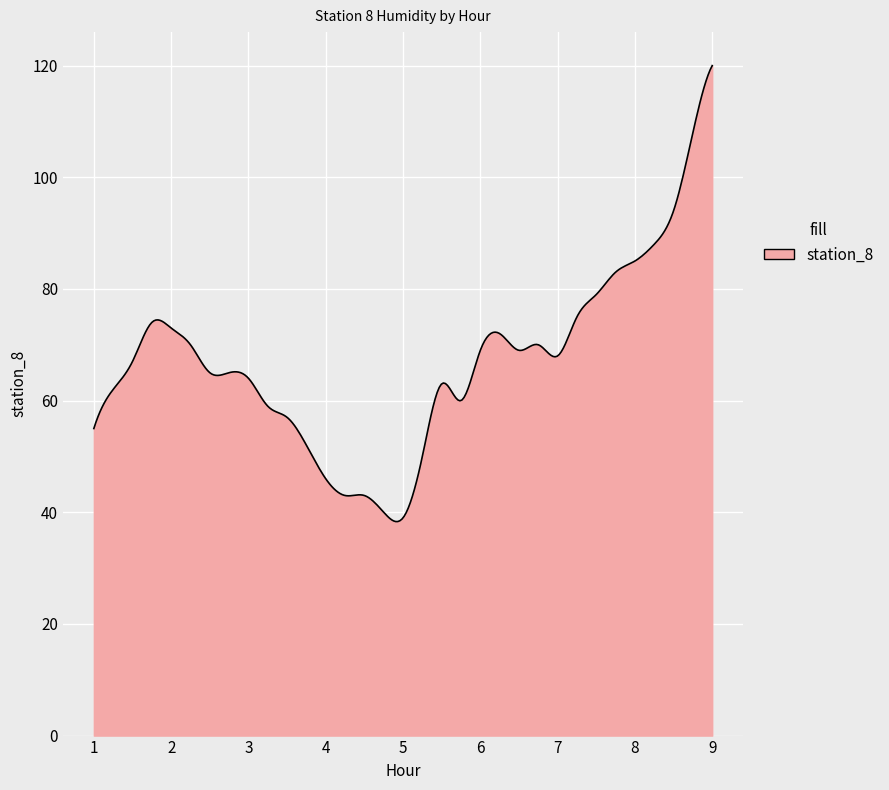

What is the greatest value displayed?

120.0